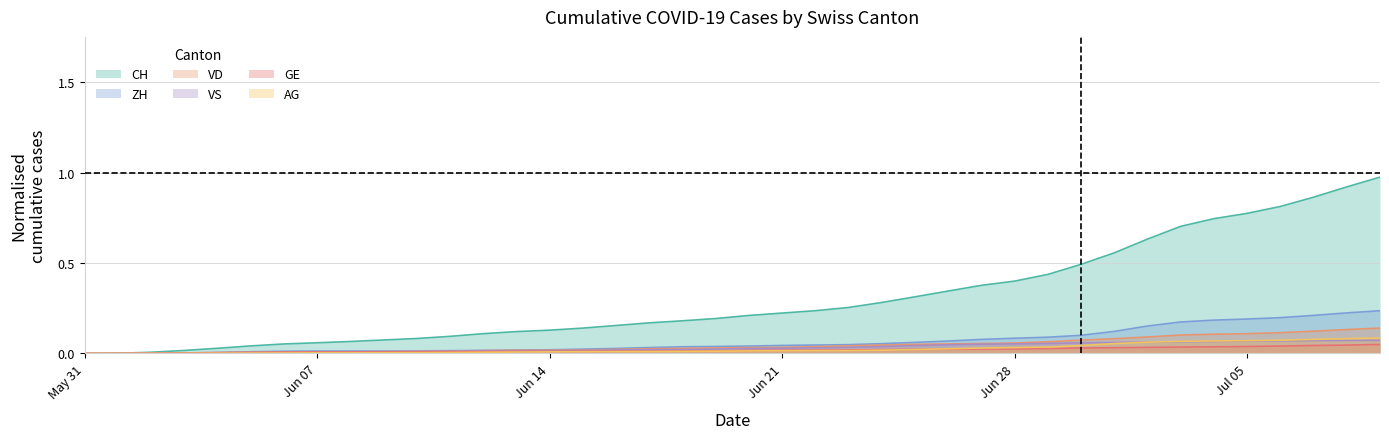

What are all the series names shown in the legend?

CH, ZH, VD, VS, GE, AG